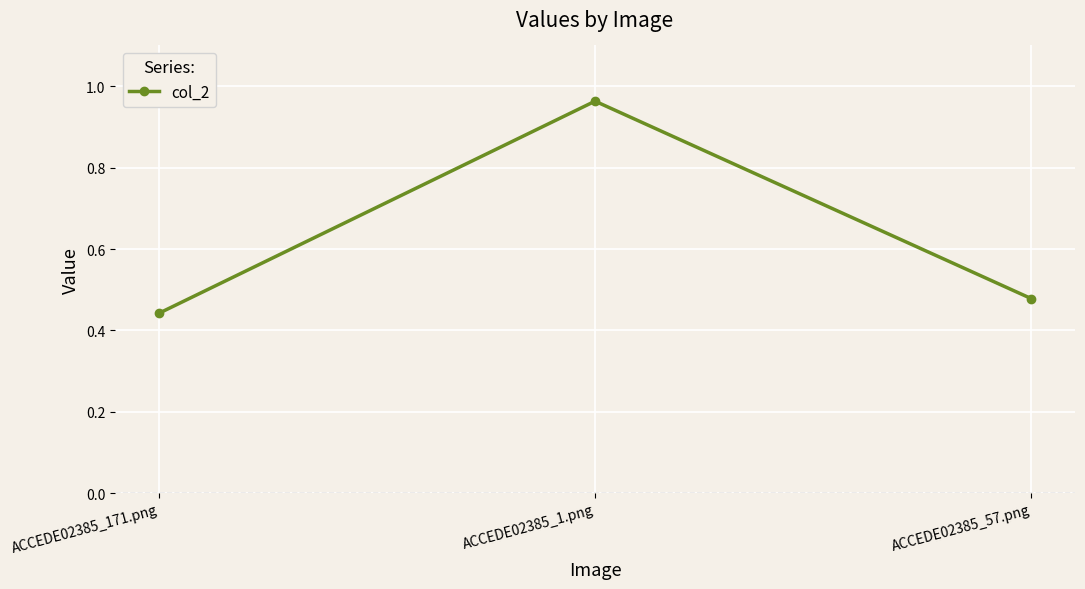

At which category does the chart reach its minimum across all series?

ACCEDE02385_171.png